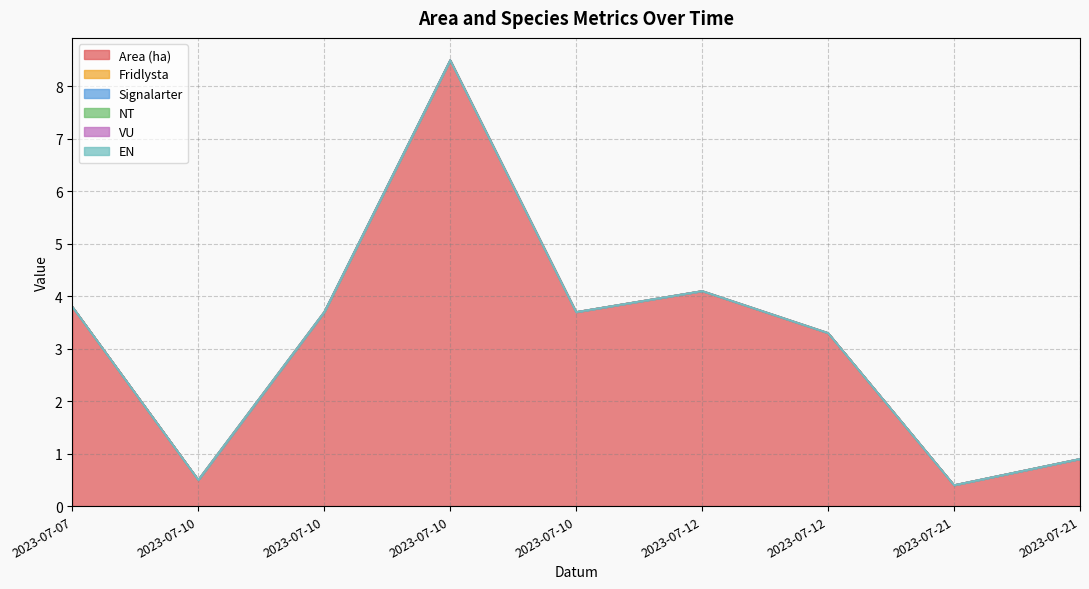

Between 2023-07-12 and 2023-07-21, which is larger?

2023-07-12